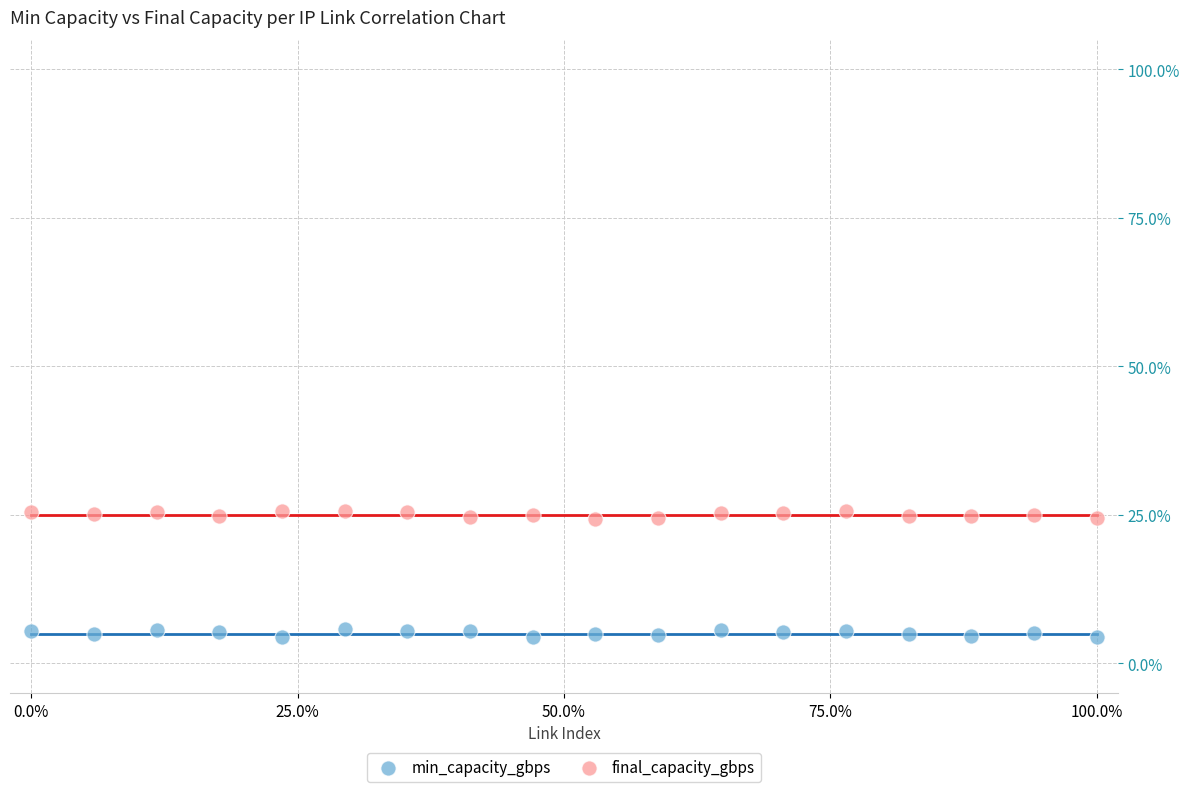

What is the X range (max minus min) for the scatter plot?

100.0